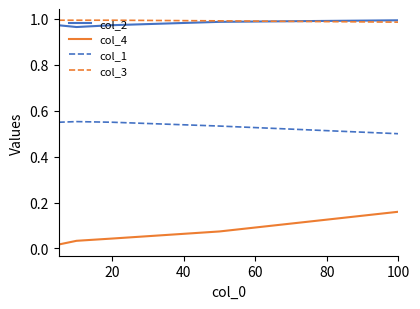

Which series has the widest spread of values?

col_4